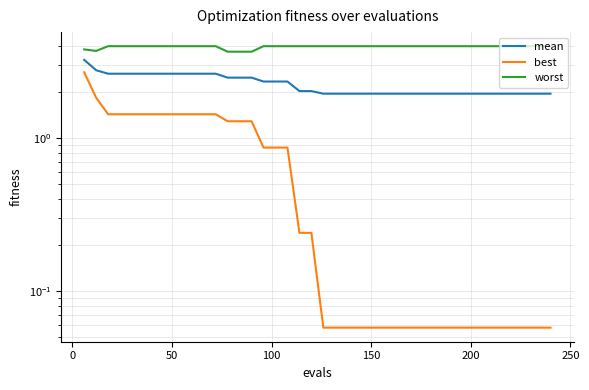

True or false: mean and best intersect in this chart.

False